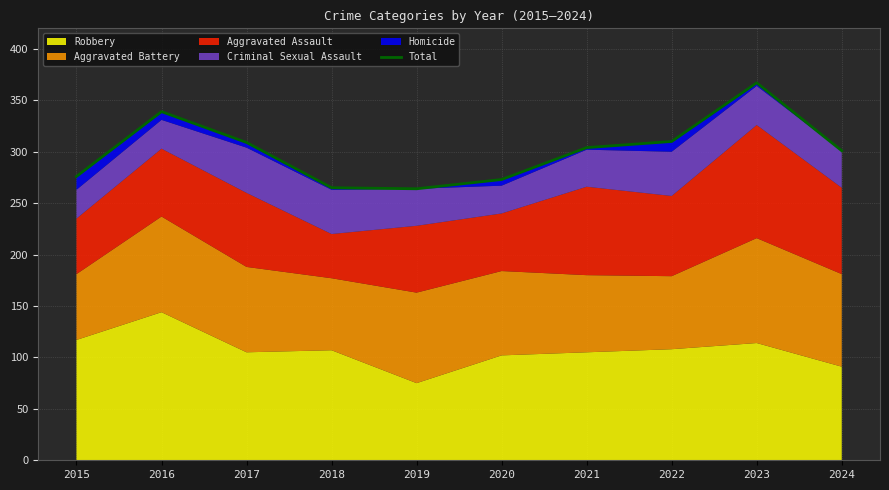

Reading left to right, list all the values displayed in this chart.

276	339	309	265	264	273	304	310	367	301